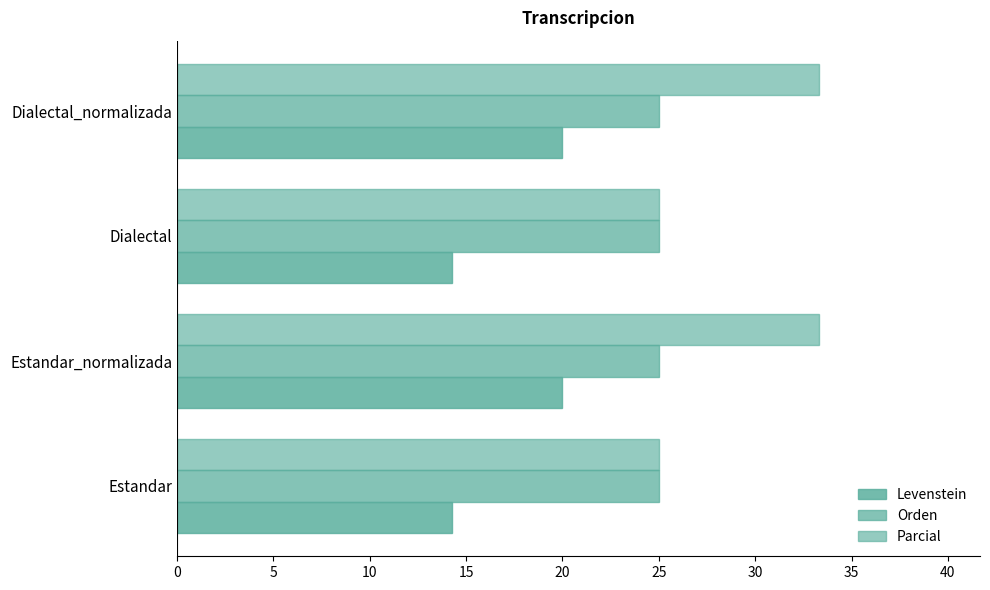

What is the sum of all Parcial values?

116.7